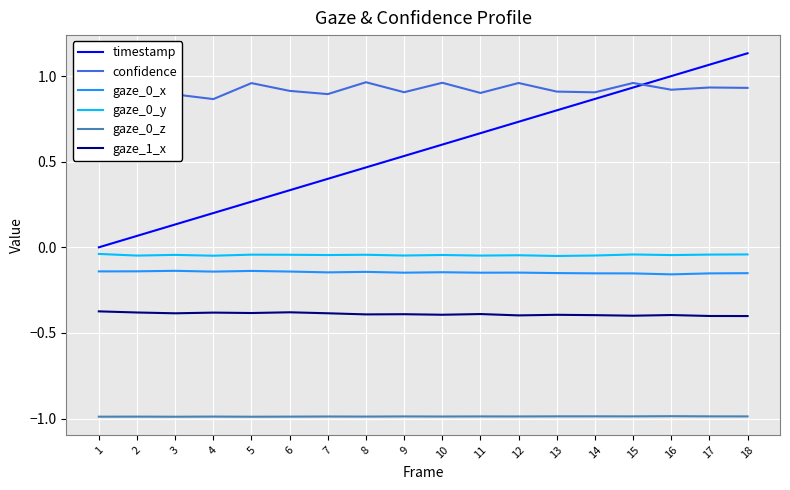

How many positive values does the timestamp series have?

17